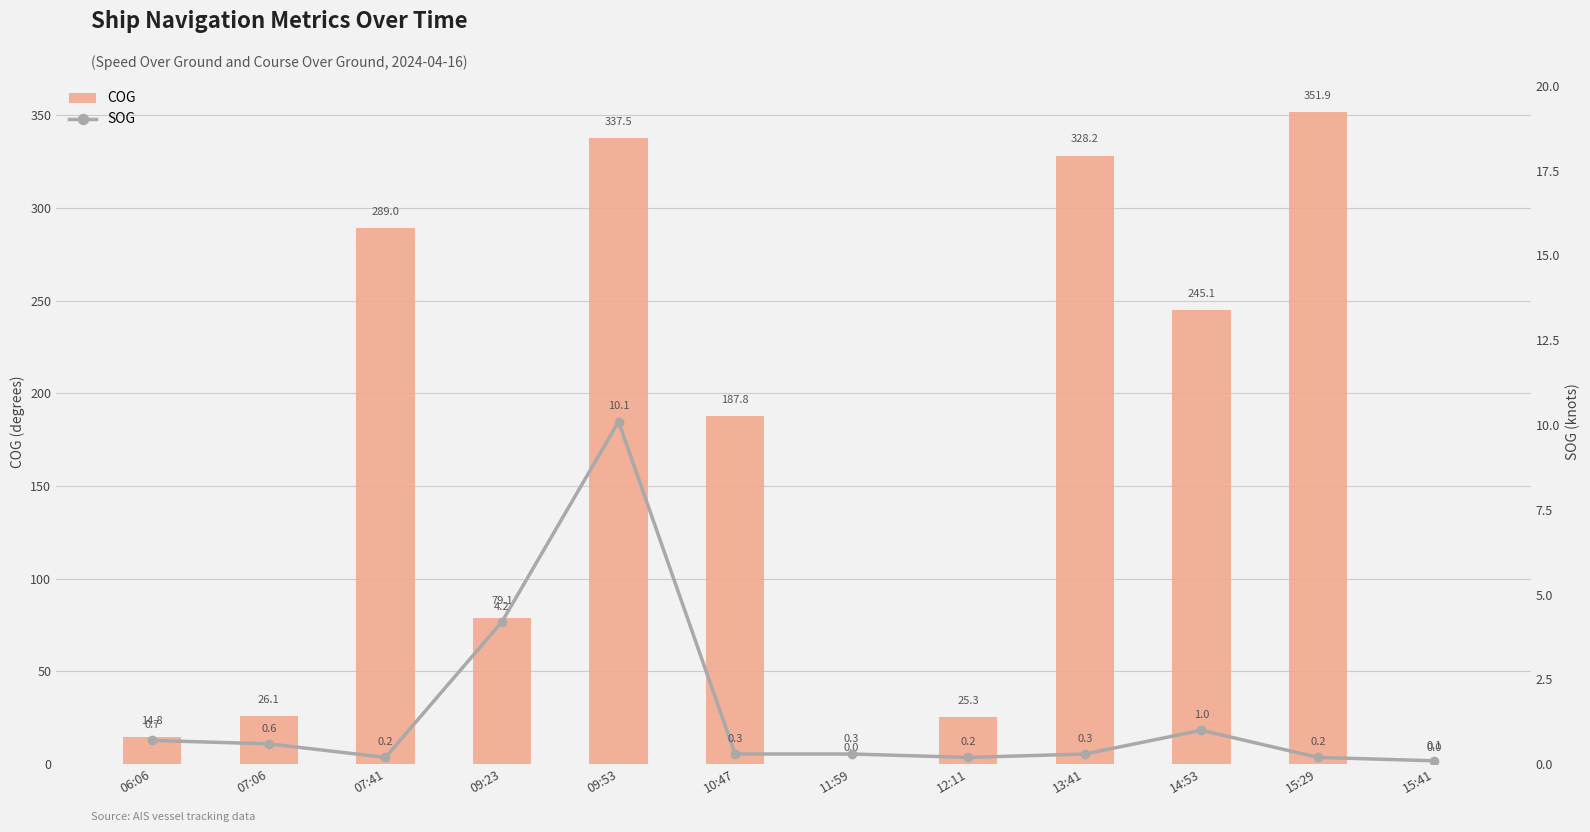

Which series changed the most between 09:53 and 10:47?

COG